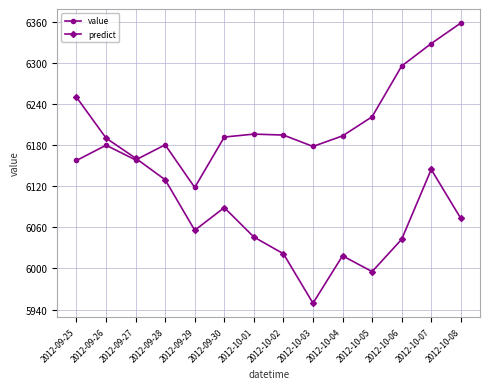

At how many categories does at least one series exceed 6174?

12